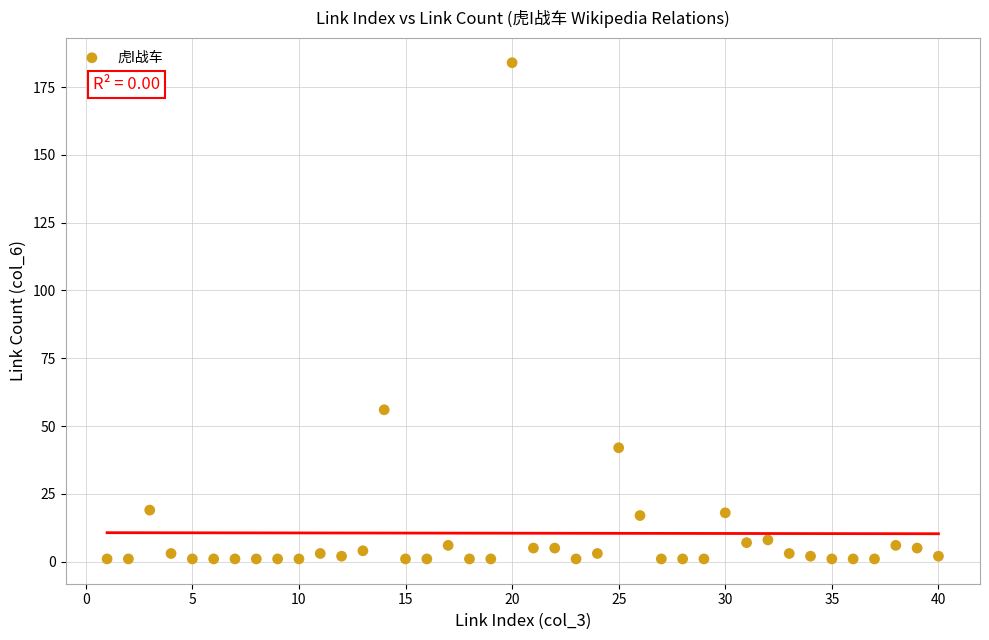

What is the range of X values (max minus min)?

39